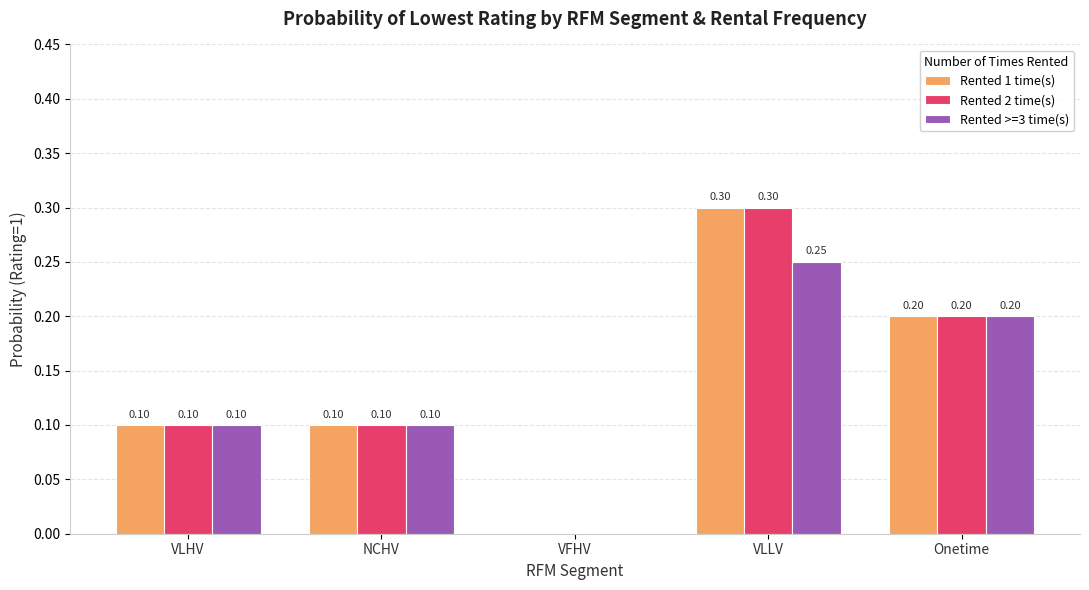

At which label does Rented 2 time(s) reach its peak?

VLLV